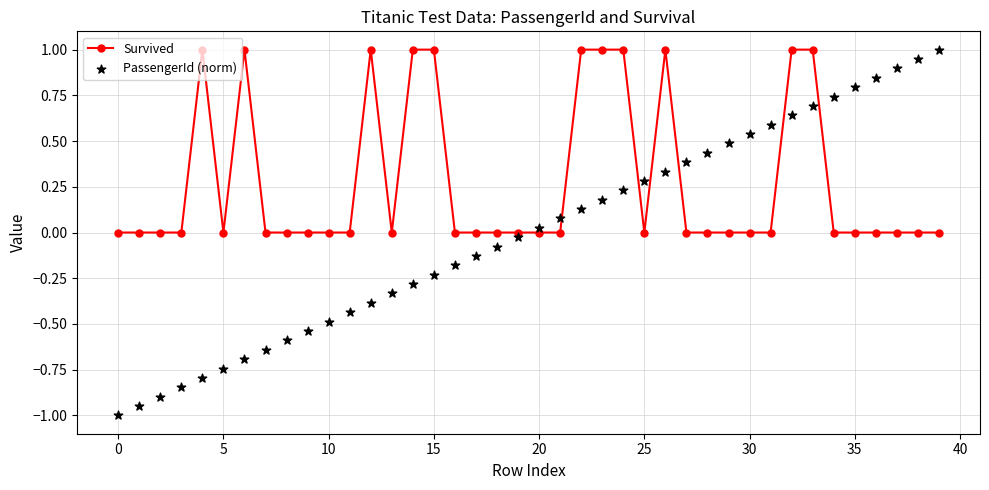

Which series reaches the maximum Y coordinate?

Survived